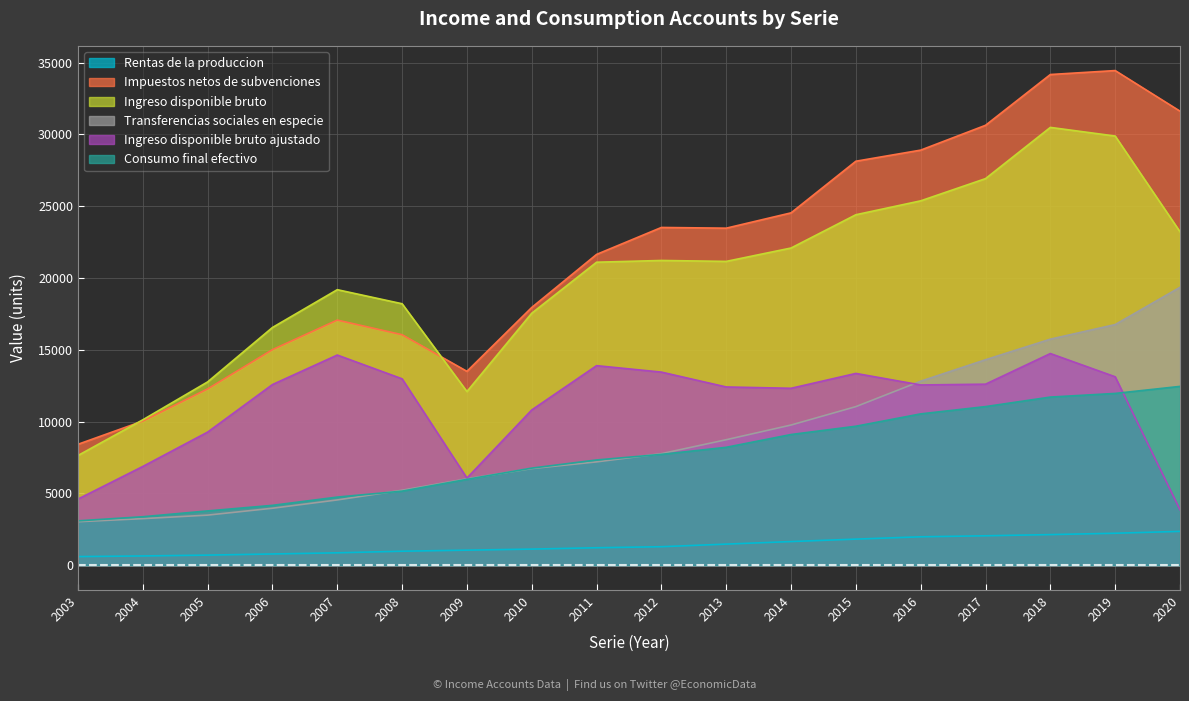

Reading left to right, what are all the values shown in this chart?

Rentas de la produccion: 606	651	709	788	869	981	1054	1128	1222	1294	1475	1653	1823	1984	2055	2137	2232	2362
Impuestos netos de subvenciones: 8425	10043	12281	15016	17074	16054	13505	17953	21647	23523	23473	24540	28135	28908	30636	34172	34447	31620
Ingreso disponible bruto: 7645	10130	12769	16558	19191	18211	12097	17552	21103	21225	21160	22092	24409	25377	26924	30490	29888	23222
Transferencias sociales en especie: 3034	3248	3494	3973	4551	5227	6021	6735	7201	7772	8744	9767	11049	12819	14313	15746	16762	19357
Ingreso disponible bruto ajustado: 4611	6882	9275	12585	14640	12984	6075	10817	13901	13452	12417	12325	13360	12557	12611	14744	13126	3866
Consumo final efectivo: 3096	3381	3786	4174	4749	5164	5984	6767	7334	7724	8216	9106	9683	10543	11050	11713	11967	12457